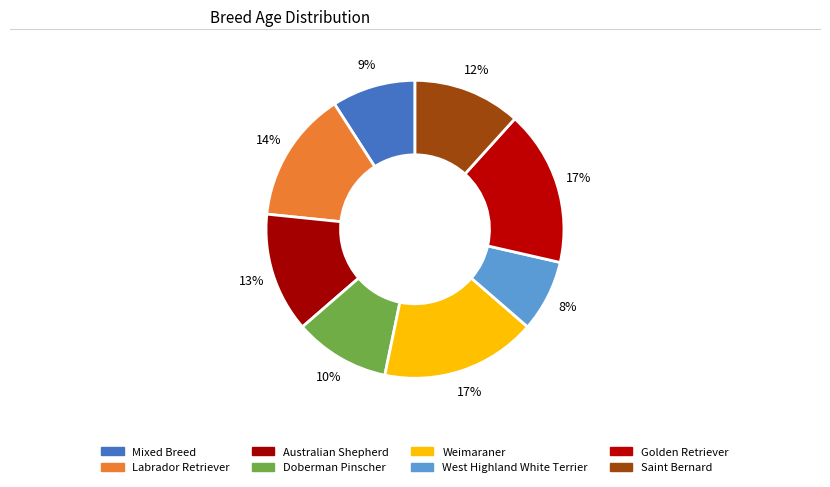

To the nearest percent, what is the difference between the Golden Retriever and Mixed Breed slice percentages?

8%